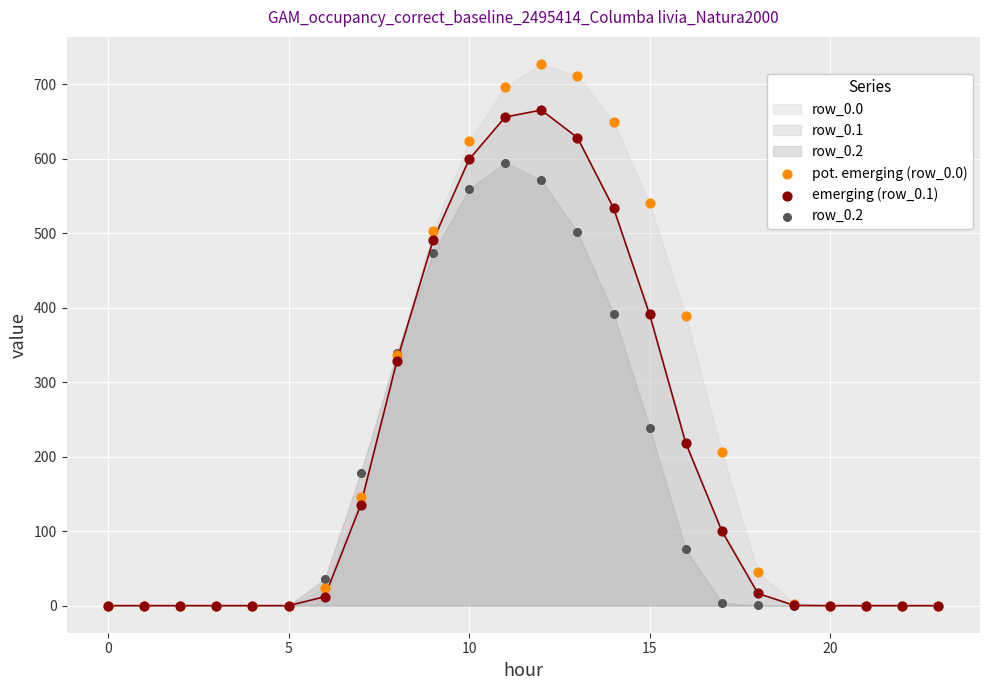

Which series has the widest spread of Y values?

pot. emerging (row_0.0)